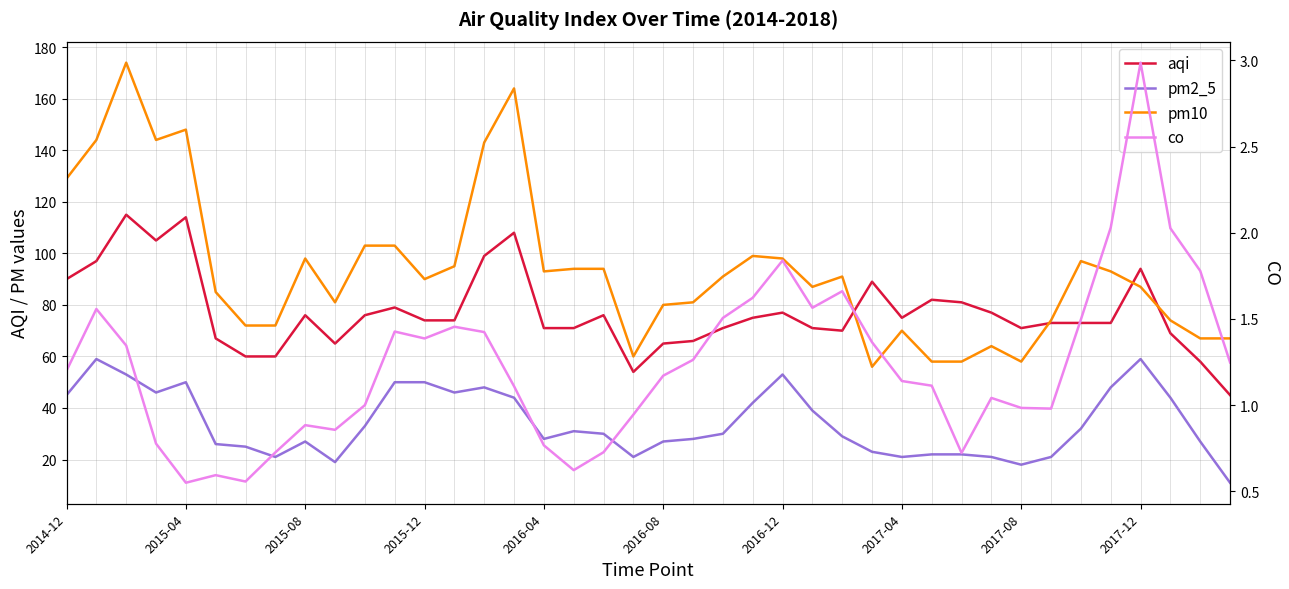

What is the spread (max minus min) of values at 31?

76.0